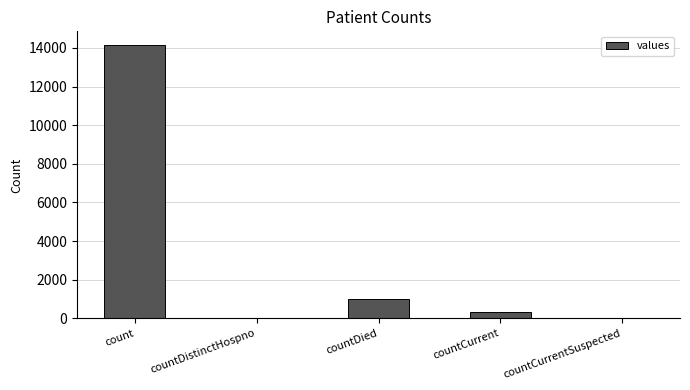

Between count and countCurrentSuspected, which is larger?

count